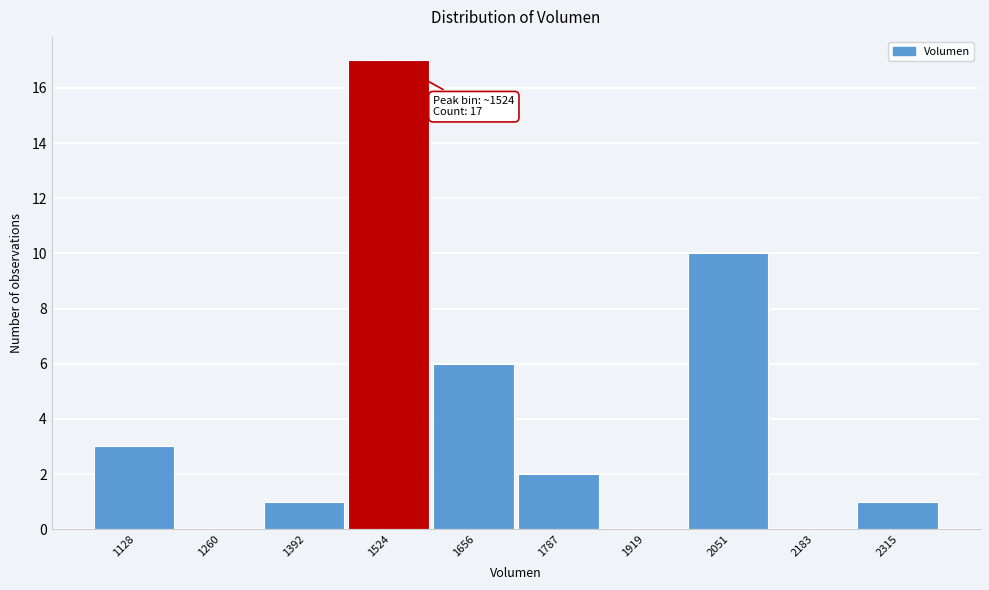

Which range on the x-axis has the tallest bar?

1460 to 1580